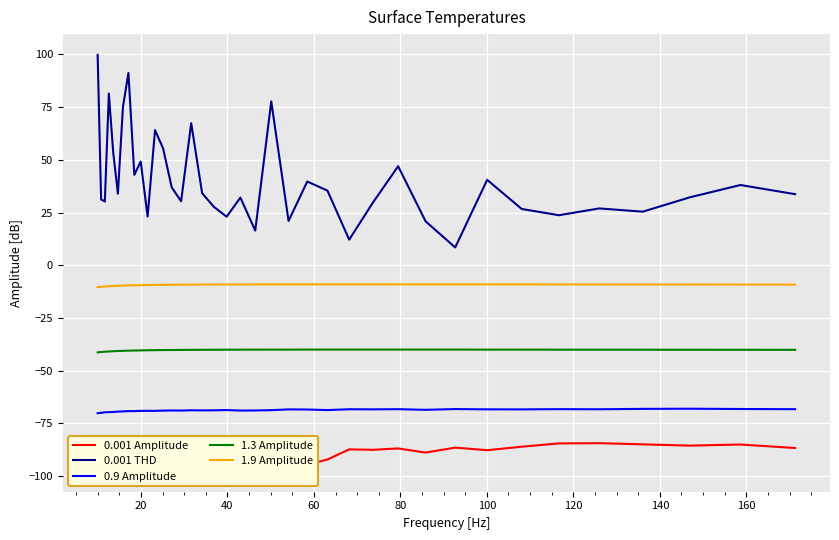

Reading left to right, list all the values displayed in this chart.

0.001 Amplitude: -96.1	-94.0	-97.6	-93.4	-95.1	-95.0	-97.4	-94.7	-97.6	-94.0	-93.6	-93.7	-92.2	-91.6	-89.9	-93.6	-92.0	-91.0	-91.2	-92.5	-90.8	-94.6	-87.3	-94.7	-92.2	-87.4	-87.6	-86.9	-88.9	-86.5	-87.8	-86.1	-84.5	-84.4	-85.0	-85.6	-85.1	-86.7
0.001 THD: 99.8	31.2	30.2	81.5	53.6	34.0	75.1	91.2	42.9	49.2	23.1	64.1	55.5	36.9	30.4	67.4	34.2	27.7	23.0	32.1	16.4	77.7	21.0	39.7	35.4	12.2	29.6	47.0	20.9	8.5	40.5	26.7	23.7	27.0	25.4	32.2	38.1	33.7
0.9 Amplitude: -70.2	-70.0	-69.8	-69.7	-69.6	-69.4	-69.4	-69.2	-69.2	-69.1	-69.1	-69.1	-69.0	-68.9	-68.9	-68.8	-68.9	-68.8	-68.7	-69.0	-68.9	-68.8	-68.4	-68.4	-68.7	-68.3	-68.4	-68.3	-68.6	-68.2	-68.4	-68.4	-68.3	-68.3	-68.1	-68.1	-68.2	-68.3
1.3 Amplitude: -41.3	-41.2	-41.0	-40.9	-40.8	-40.7	-40.6	-40.5	-40.5	-40.4	-40.3	-40.3	-40.2	-40.2	-40.2	-40.1	-40.1	-40.1	-40.1	-40.1	-40.0	-40.0	-40.0	-40.0	-40.0	-40.0	-40.0	-40.0	-40.0	-40.0	-40.0	-40.0	-40.1	-40.1	-40.1	-40.1	-40.1	-40.1
1.9 Amplitude: -10.4	-10.2	-10.1	-9.9	-9.8	-9.7	-9.6	-9.6	-9.5	-9.4	-9.4	-9.3	-9.3	-9.2	-9.2	-9.2	-9.2	-9.1	-9.1	-9.1	-9.1	-9.1	-9.1	-9.1	-9.1	-9.1	-9.1	-9.1	-9.1	-9.1	-9.1	-9.1	-9.1	-9.1	-9.1	-9.1	-9.2	-9.2